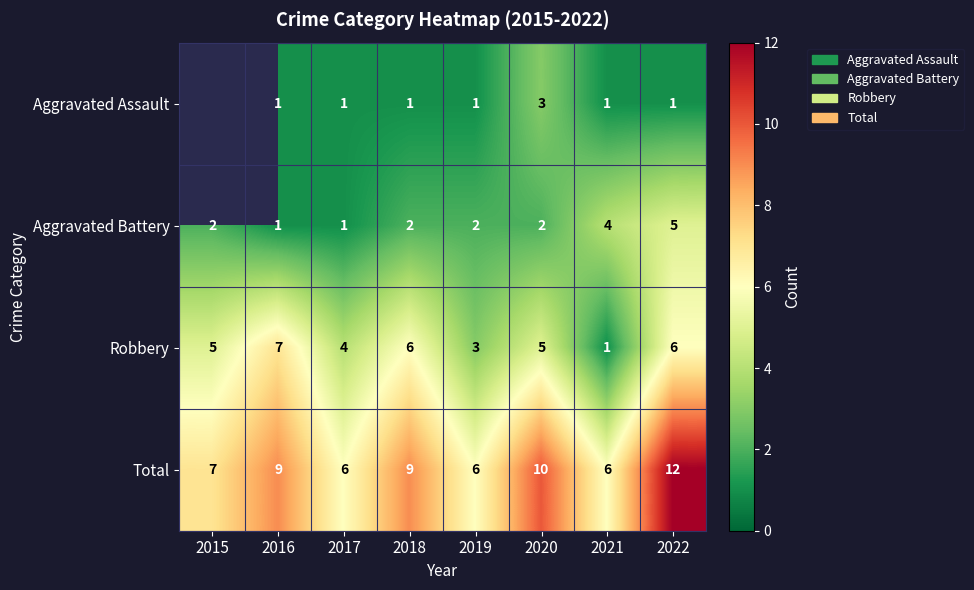

How many series are shown in this chart?

4